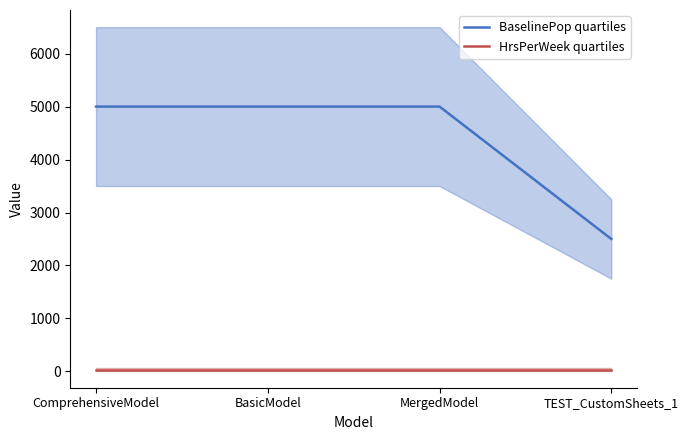

Does the chart display data point markers on the line(s)?

No